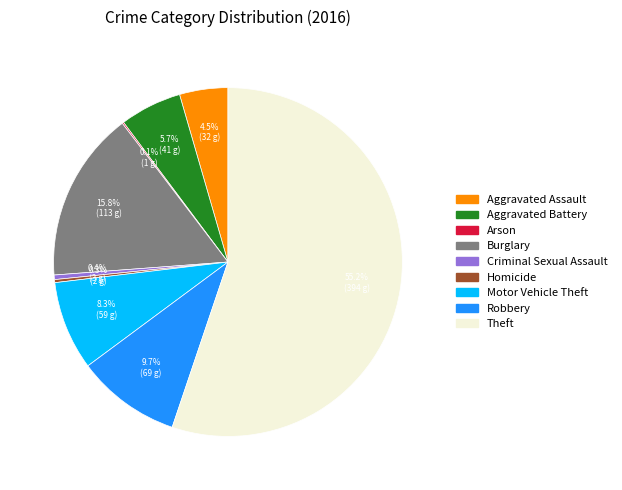

The Homicide slice represents 0% of the pie. True or false?

True